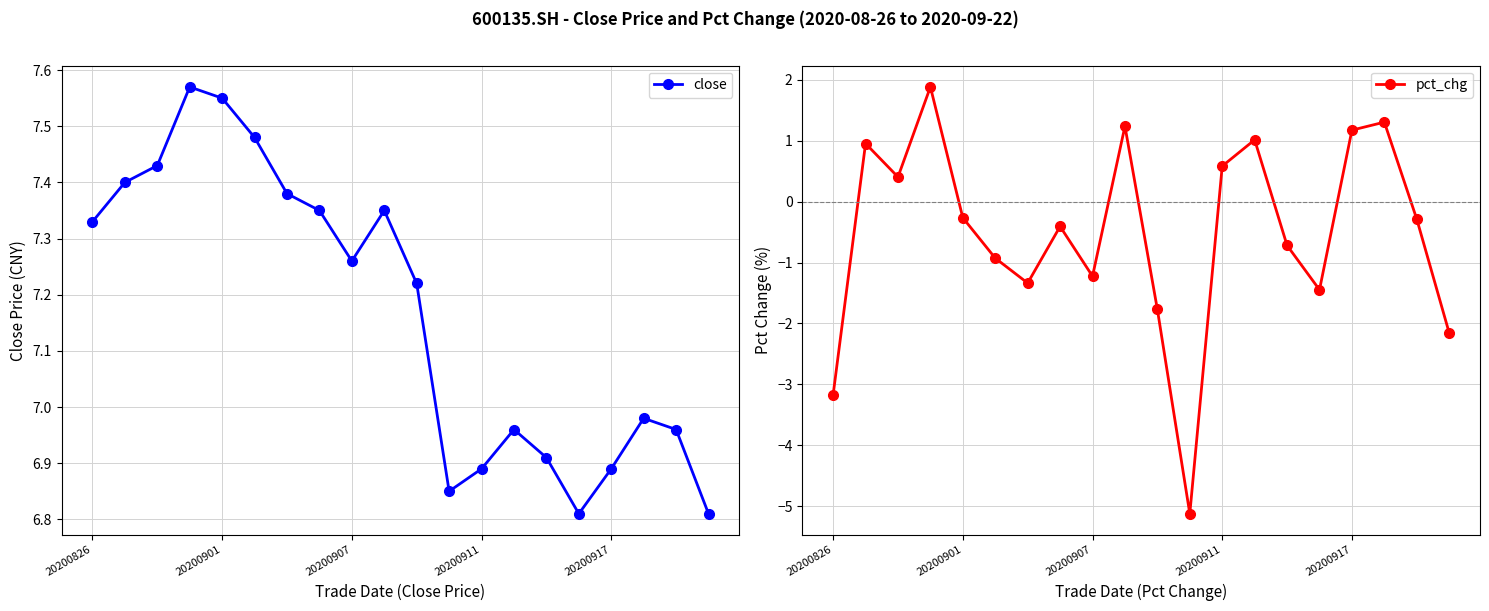

Is it true that close equals 6.8 at 19?

True